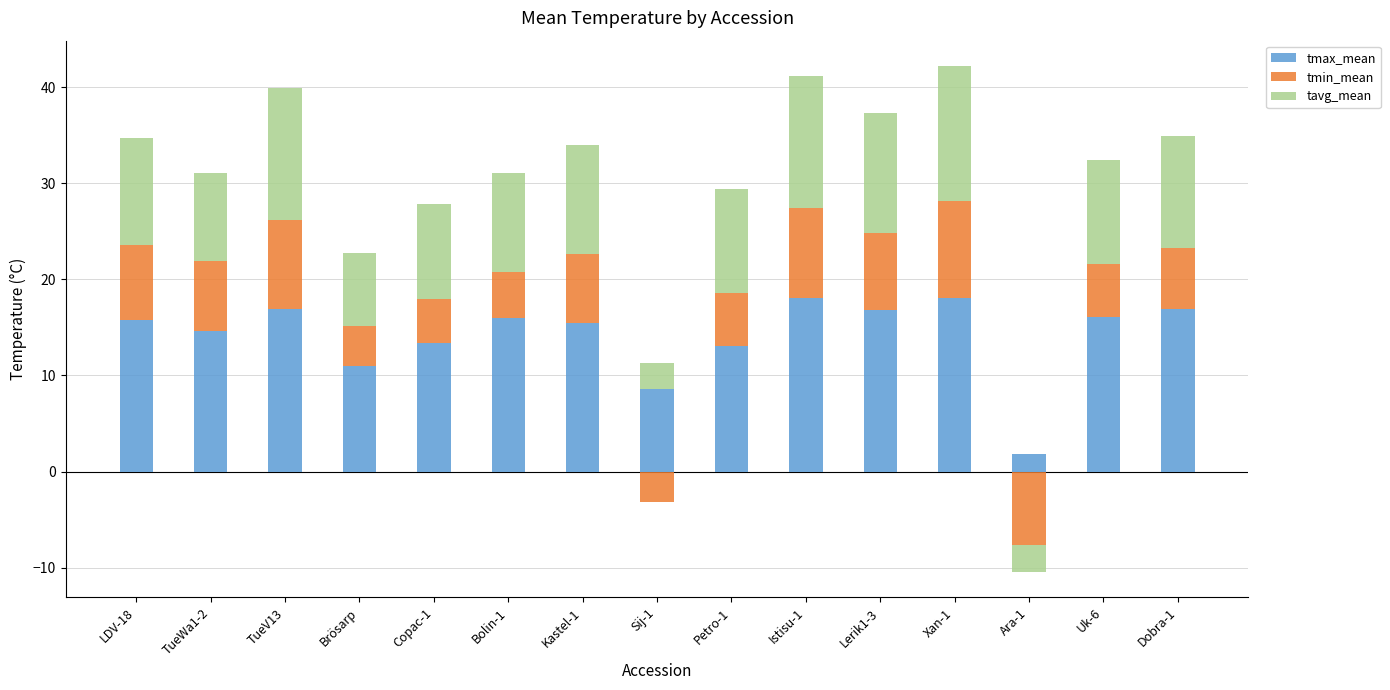

At which category is the sum across all series the highest?

Xan-1